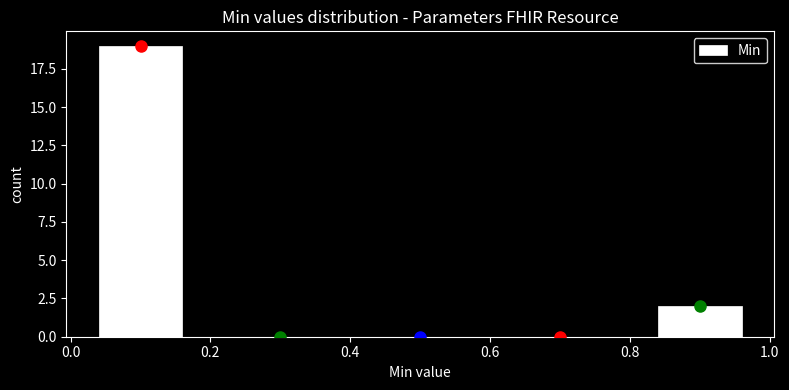

Reading left to right, list every bar in this chart as the range it spans on the x-axis followed by its height. The values are not printed on the chart, so give them approximately, as read against the axis.

0.0 to 0.2: 19
0.2 to 0.4: 0
0.4 to 0.6: 0
0.6 to 0.8: 0
0.8 to 1.0: 2